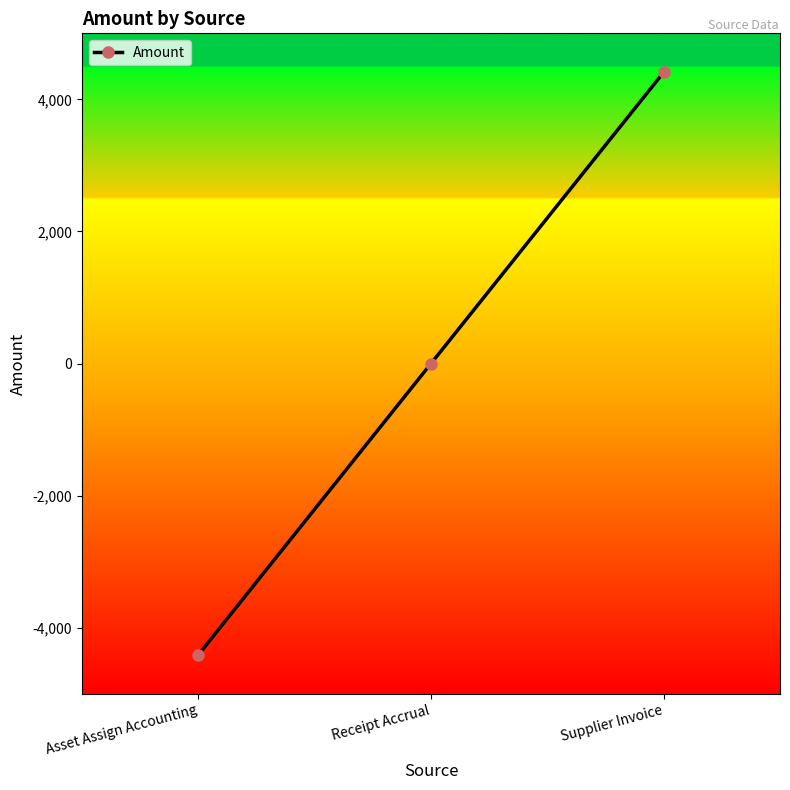

Reading left to right, list all the values displayed in this chart.

-4410	0	4410